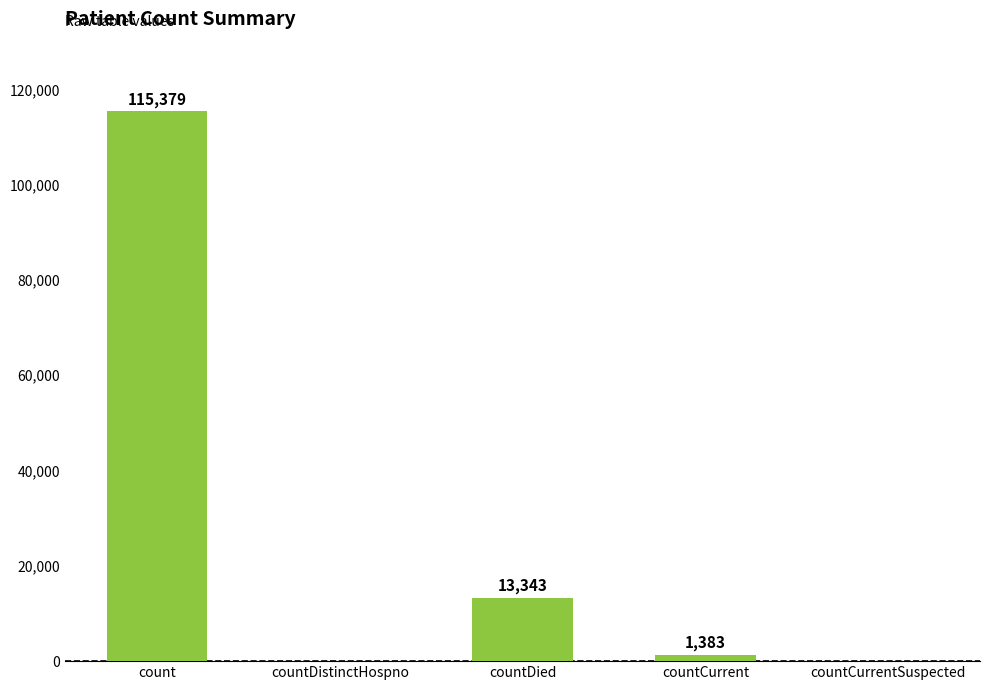

At which label is the value closest to 57689?

countDied